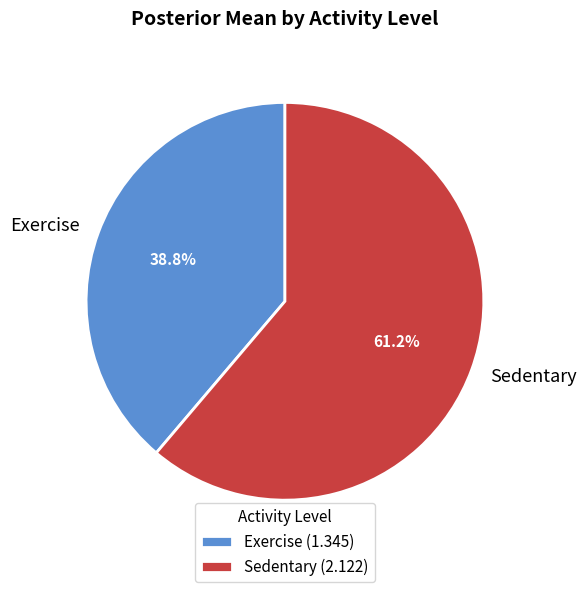

How many slices are in this pie chart?

2